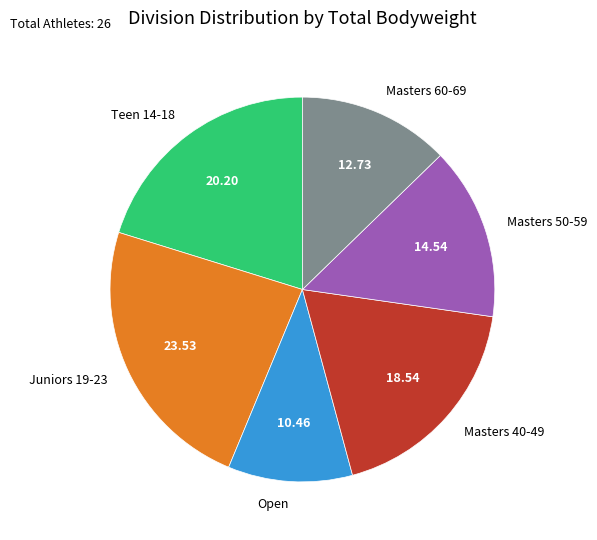

Rank the categories by value from highest to lowest.

Juniors 19-23, Teen 14-18, Masters 40-49, Masters 50-59, Masters 60-69, Open